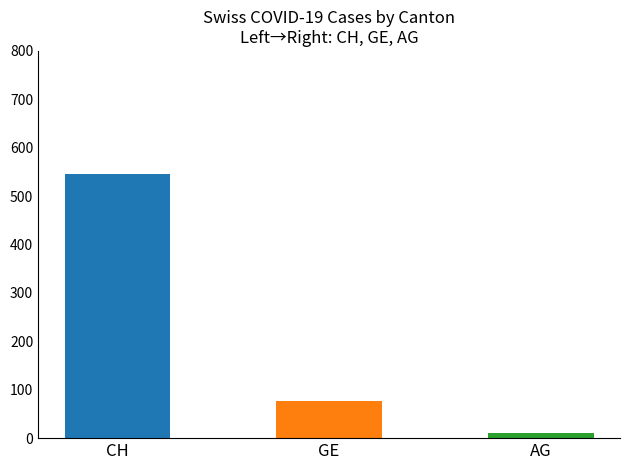

Is the value of GE at 2020-03-20 greater than the value of CH at 2020-03-31?

No